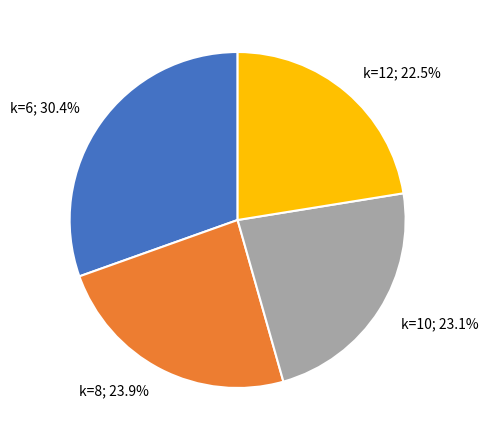

Is there any slice that represents more than half of the pie?

No